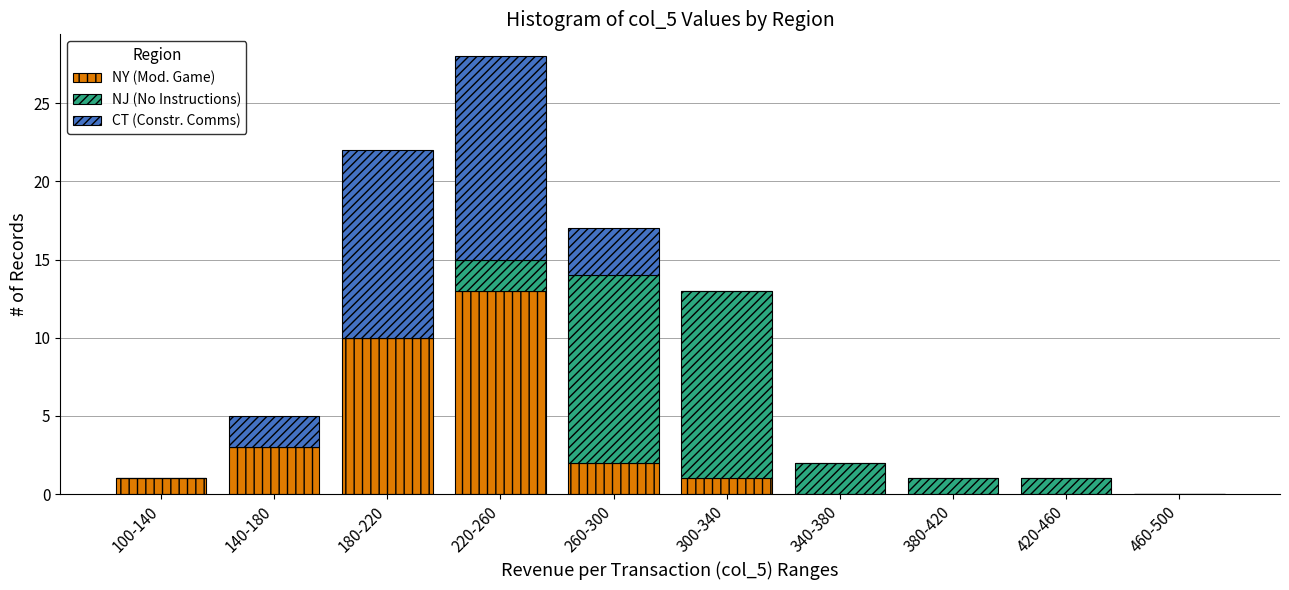

Reading left to right, transcribe the values for NY (Mod. Game).

100-140=1	140-180=3	180-220=10	220-260=13	260-300=2	300-340=1	340-380=0	380-420=0	420-460=0	460-500=0